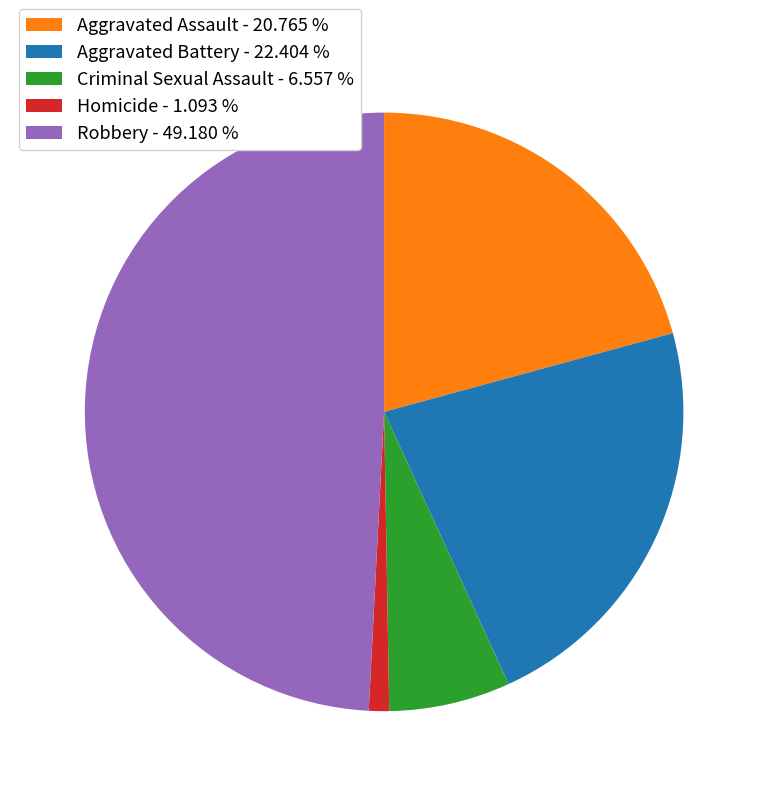

True or false: Aggravated Battery accounts for 9% of the total.

False